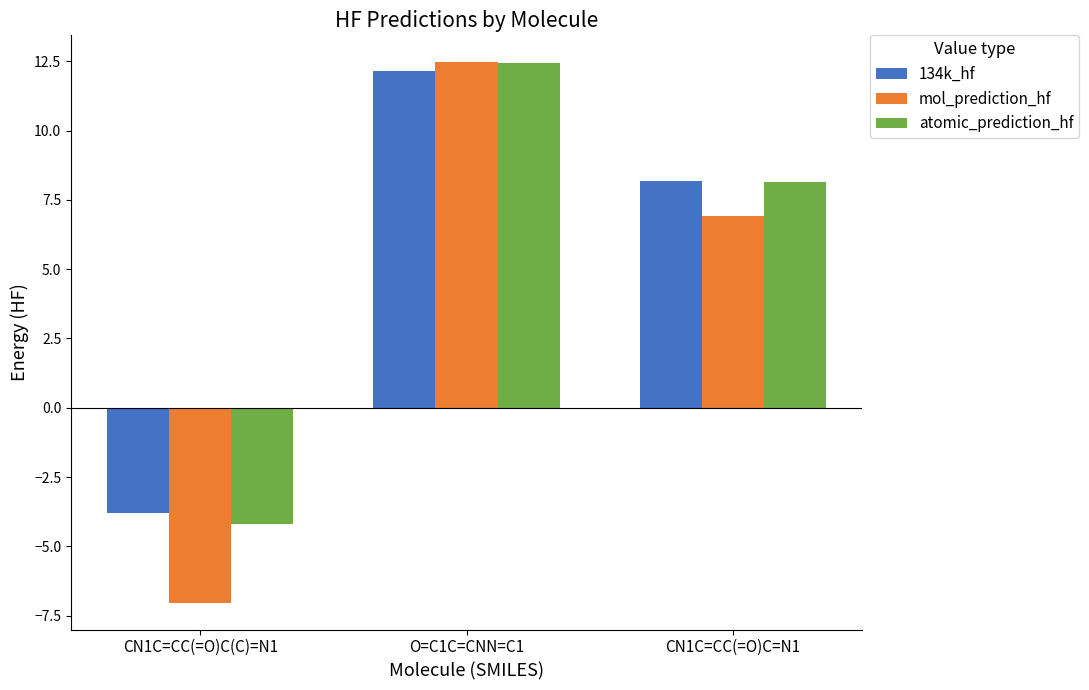

Which category has the highest value across all series?

O=C1C=CNN=C1